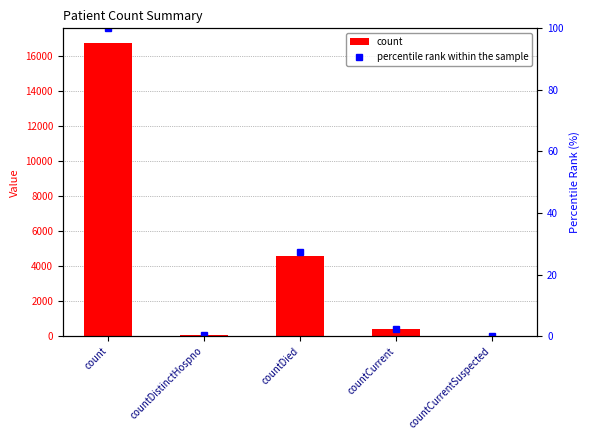

Which category has the lowest value across all series?

countCurrentSuspected